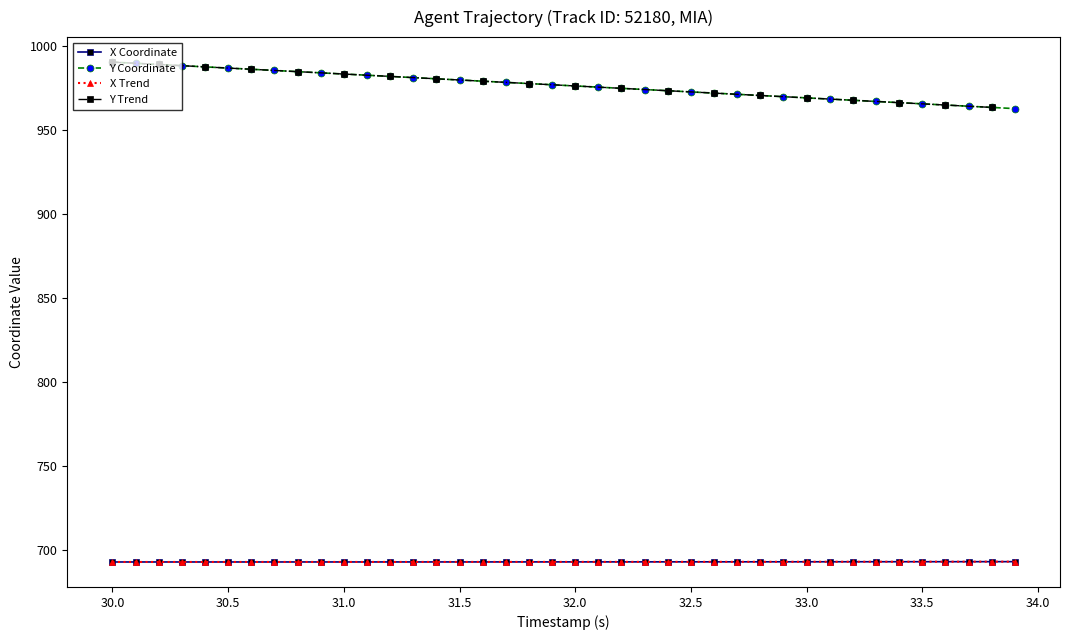

Reading right to left, transcribe all the data shown in this chart.

X: 693.0	693.0	693.0	693.0	693.0	693.0	693.0	693.0	693.0	693.0	693.0	693.0	692.9	692.9	692.9	692.9	692.9	692.9	692.9	692.9	692.9	692.9	692.9	692.9	692.9	692.9	692.9	692.9	692.9	692.9	692.9	692.9	692.9	692.9	692.9	692.9	692.9	692.9	692.9	692.9
Y: 962.6	963.3	964.0	964.8	965.5	966.2	966.9	967.6	968.3	969.0	969.7	970.4	971.1	971.9	972.6	973.3	974.0	974.7	975.4	976.1	976.8	977.5	978.2	978.9	979.7	980.4	981.1	981.8	982.5	983.2	983.9	984.6	985.3	986.0	986.8	987.5	988.2	988.9	989.6	990.3